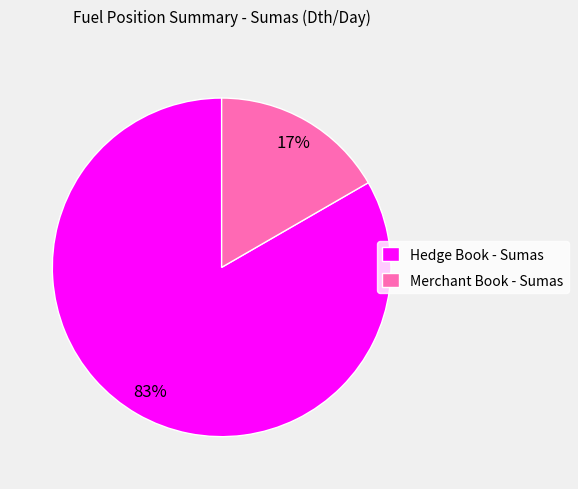

How many segments does this pie chart have?

2